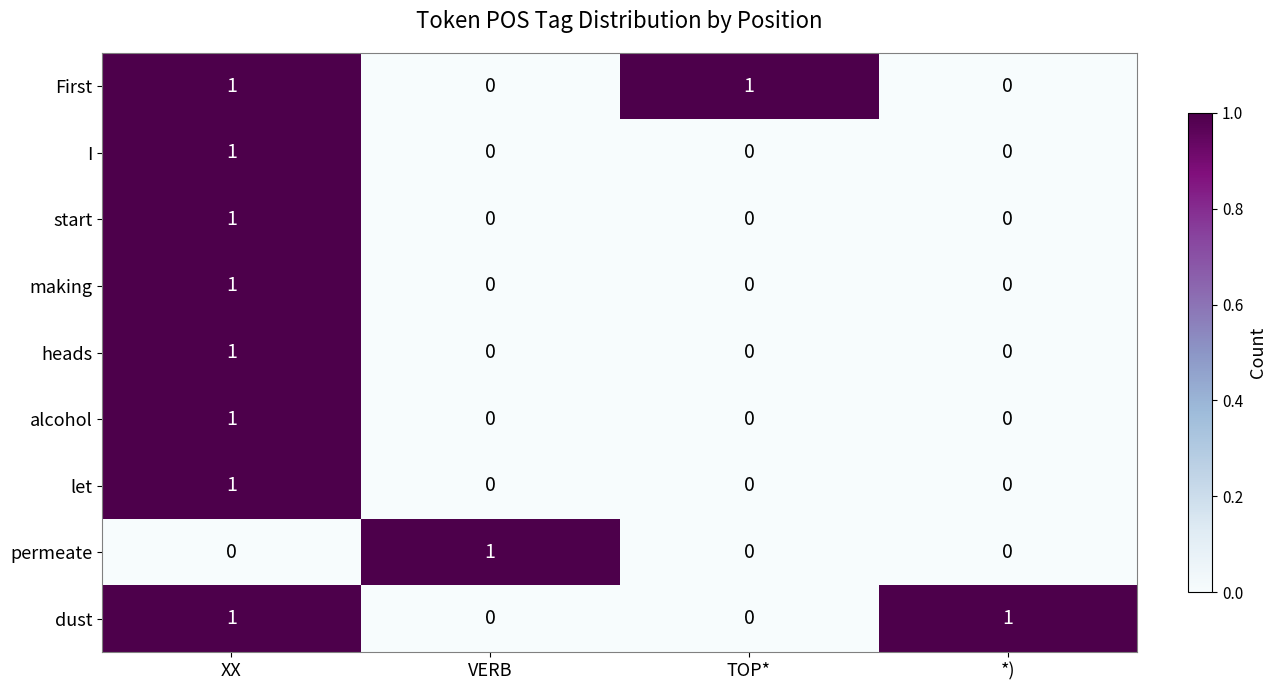

At which label does permeate reach its peak?

VERB